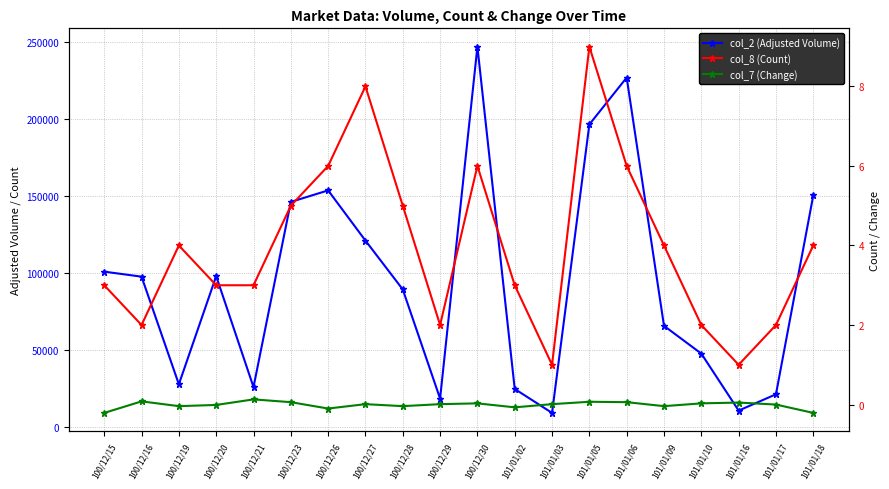

Where is the first local maximum for col_7 (Change)?

100/12/16